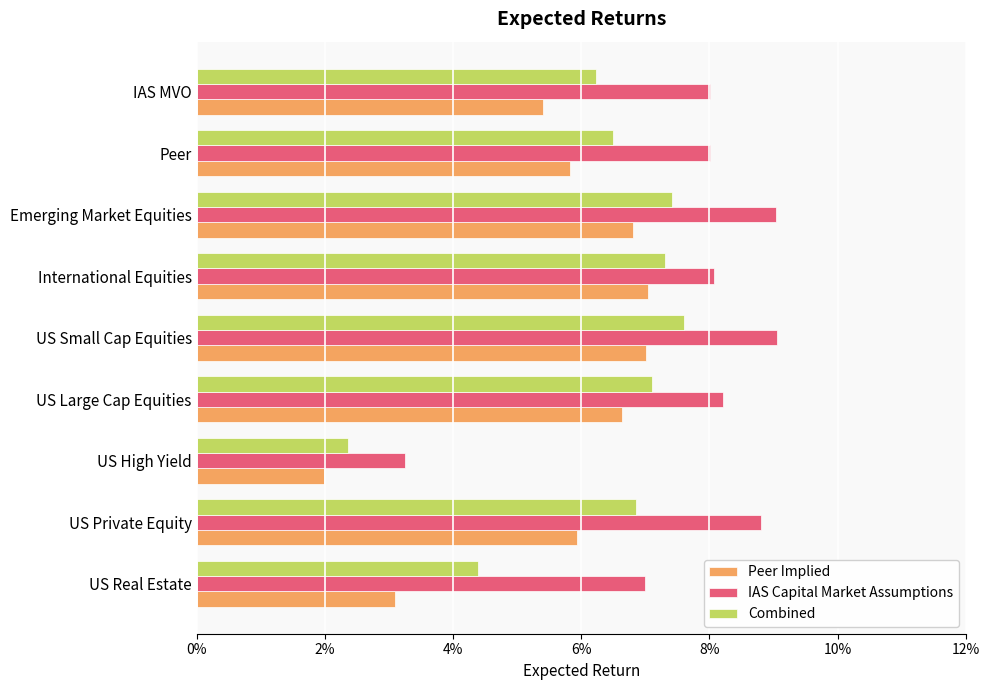

List the series in order of their peak value, highest first.

IAS Capital Market Assumptions, Combined, Peer Implied